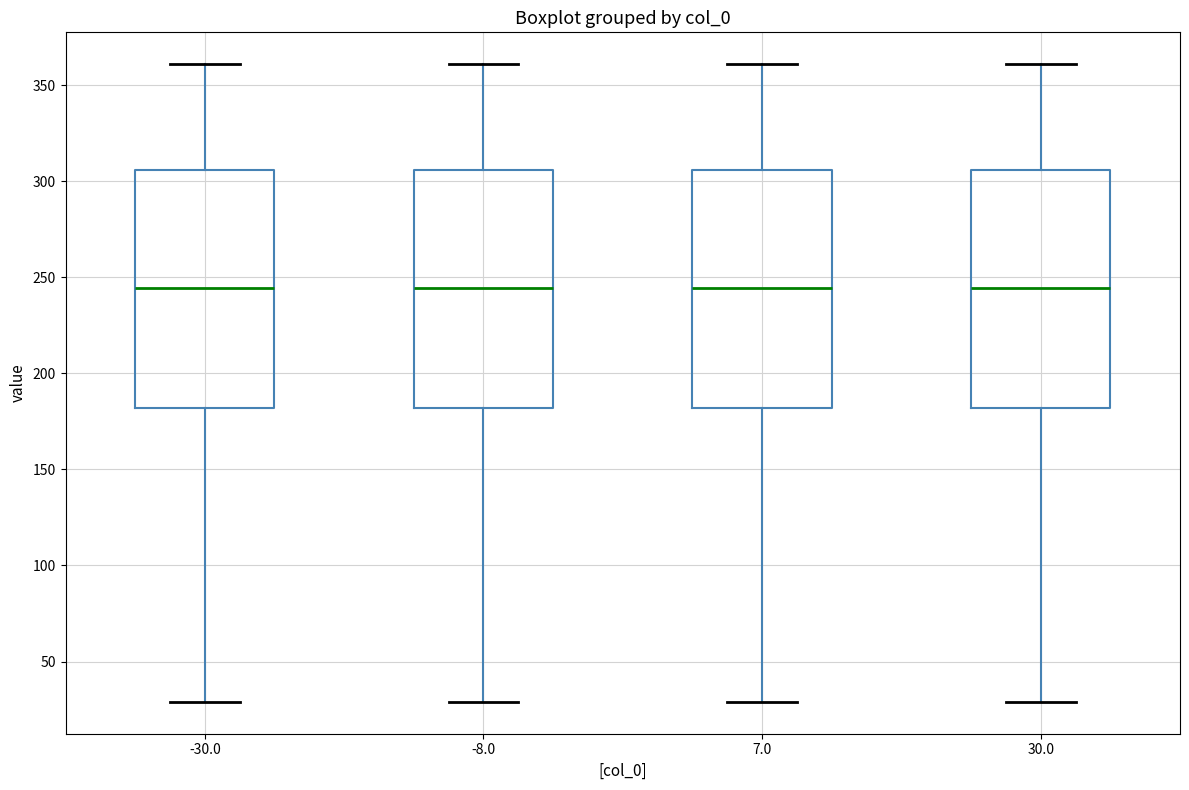

Where does the median line of the box at x = 30.0 sit on the y-axis? The values are not printed on the chart, so give them approximately, as read against the axis.

245